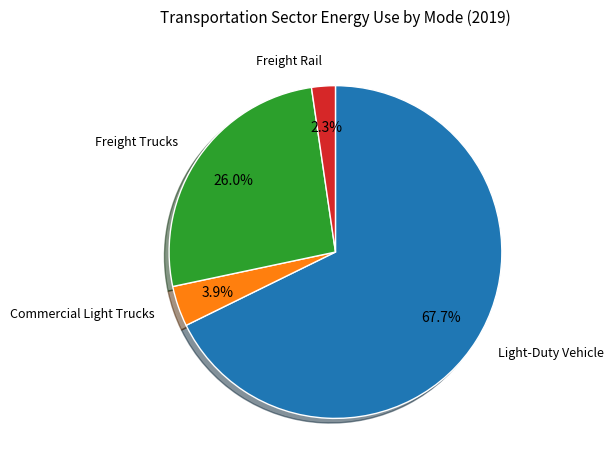

Is the sum of Light-Duty Vehicle and Commercial Light Trucks greater than half?

Yes